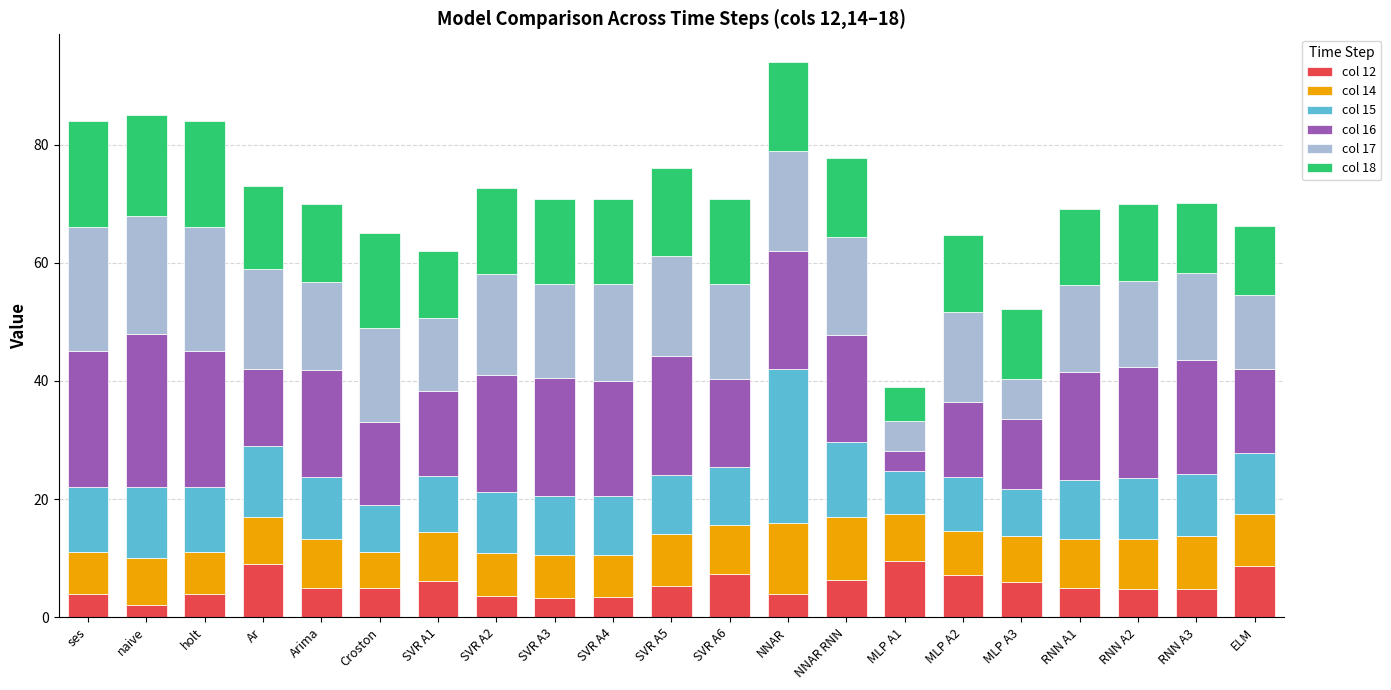

What is the difference between the second highest and minimum values in the col 12 series?

7.0